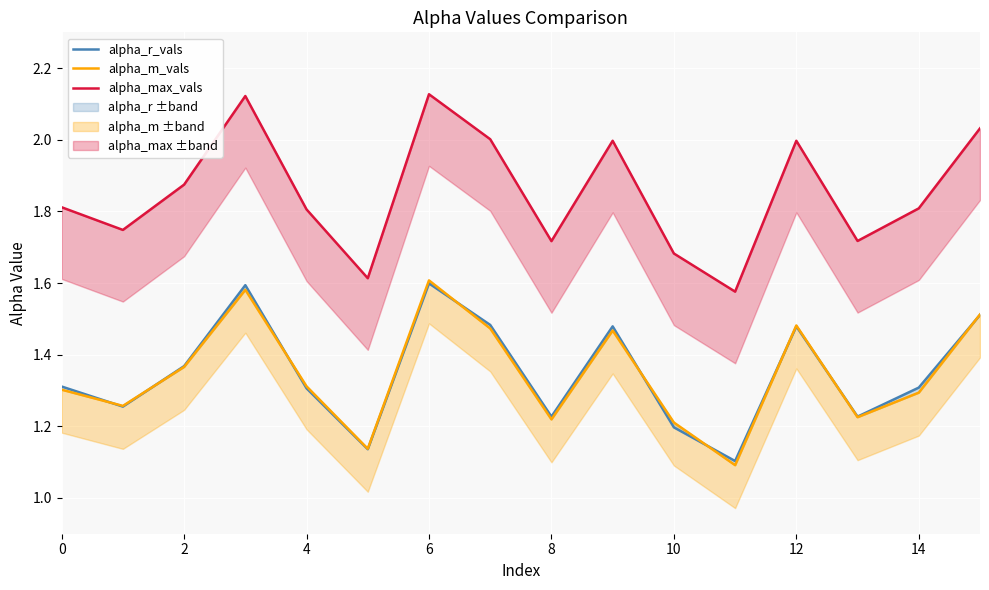

What is the label of the 16th point from the left?

15